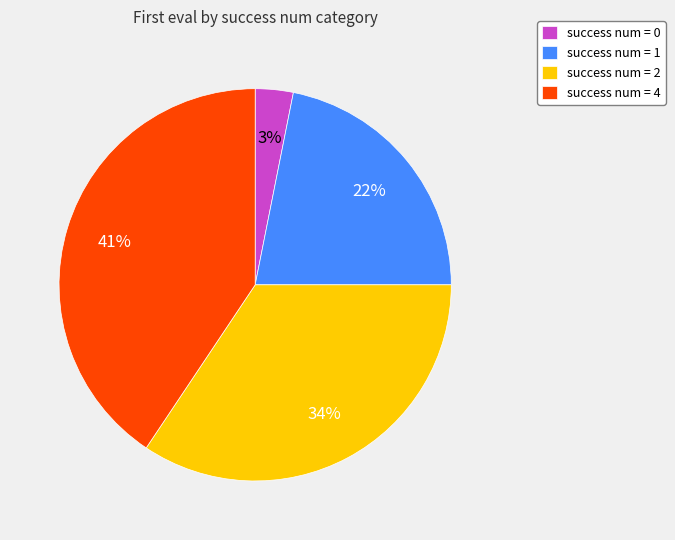

Do success num = 1 and success num = 0 together represent more than half of the pie?

No